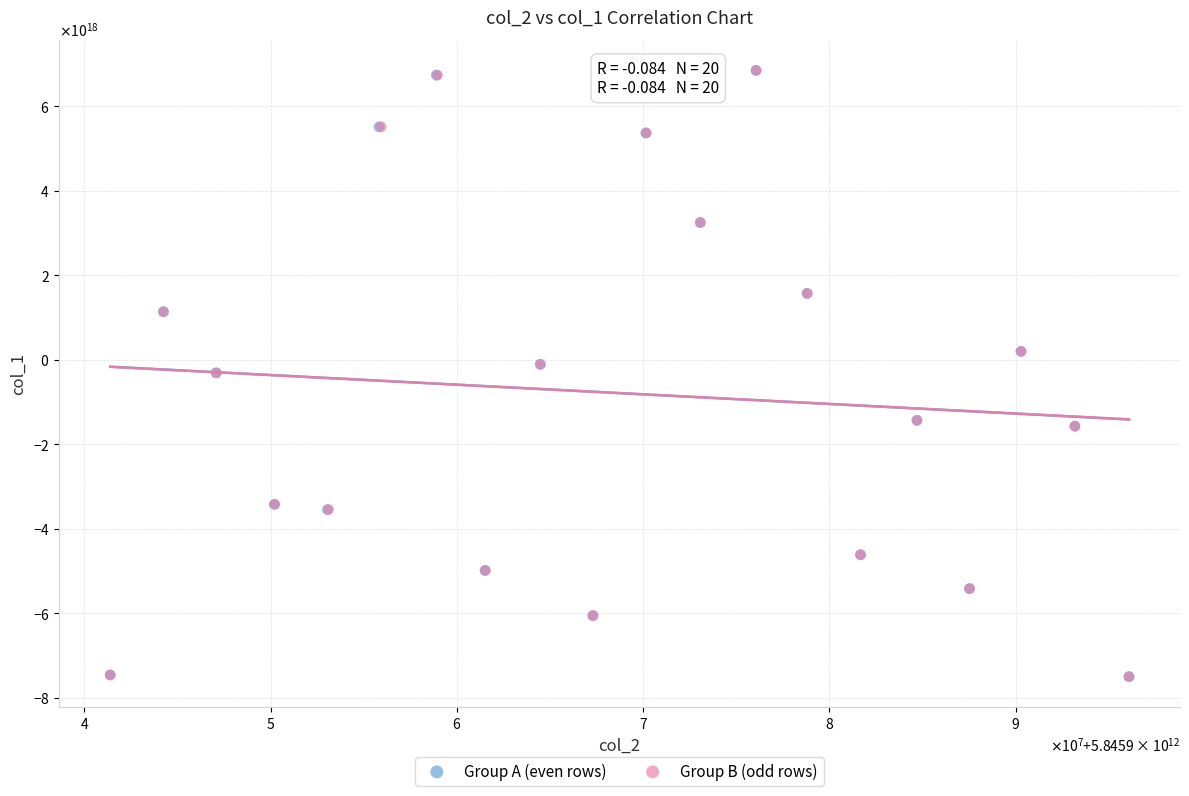

What are all the series names shown in the legend?

Group A (even rows), Group B (odd rows)